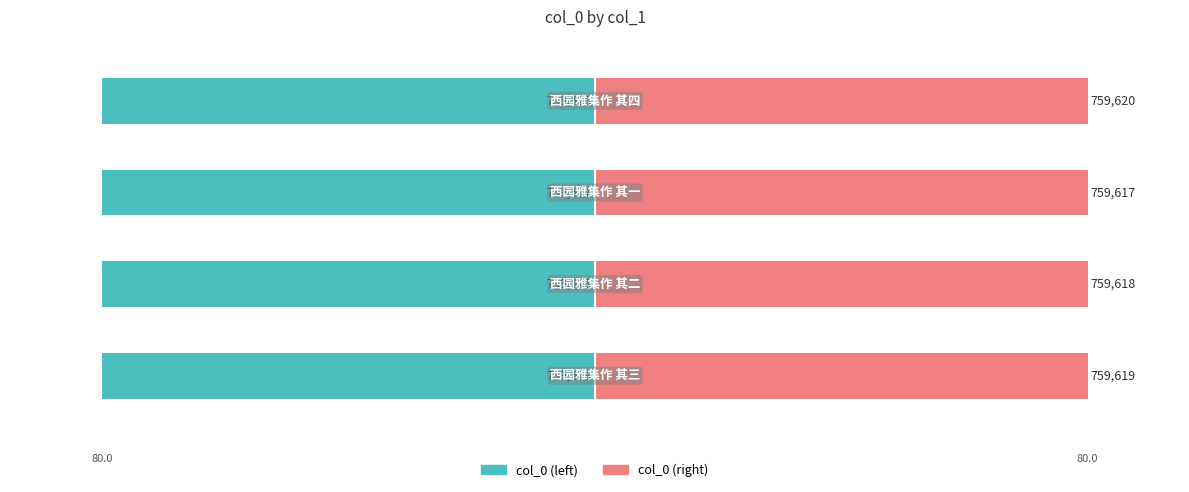

Reading left to right, what are all the values shown in this chart?

col_0 (left): -80.0	-80.0	-80.0	-80.0
col_0 (right): 80.0	80.0	80.0	80.0